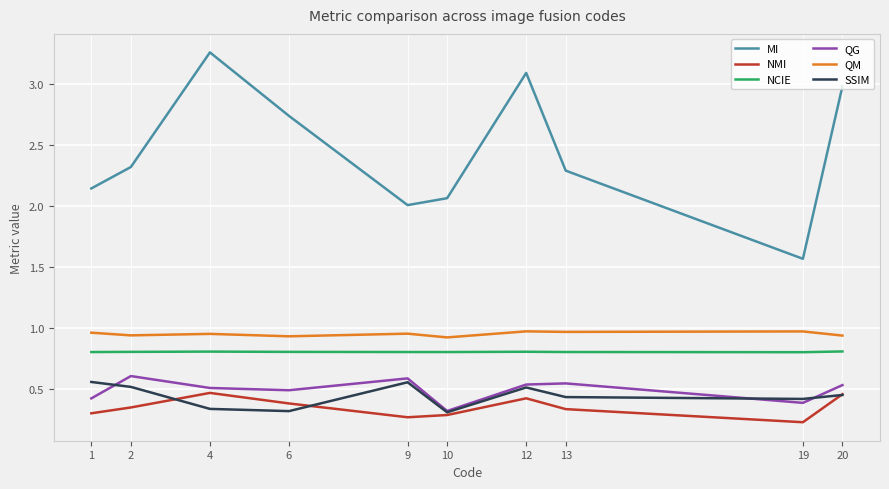

What are all the series names shown in the legend?

MI, NMI, NCIE, QG, QM, SSIM